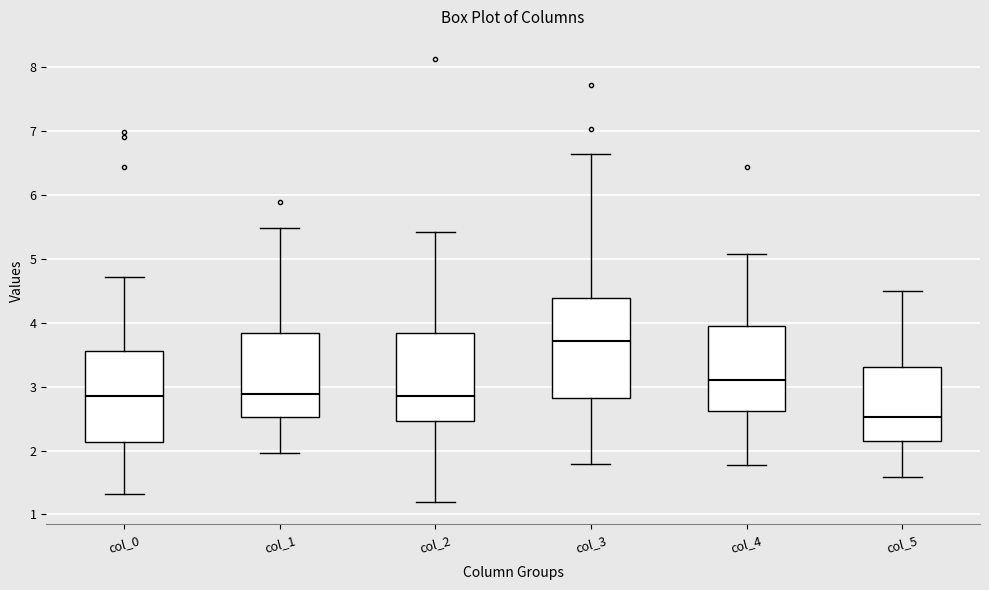

Comparing the boxes themselves (not the whiskers), which one is the tallest?

col_3